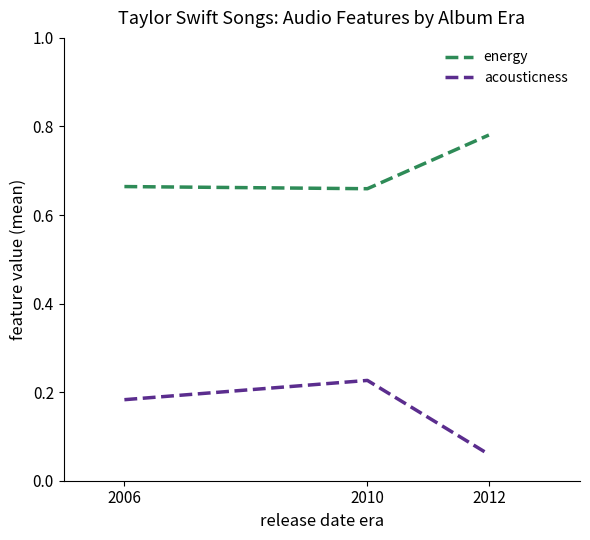

How many acousticness values are between 0 and 1?

3